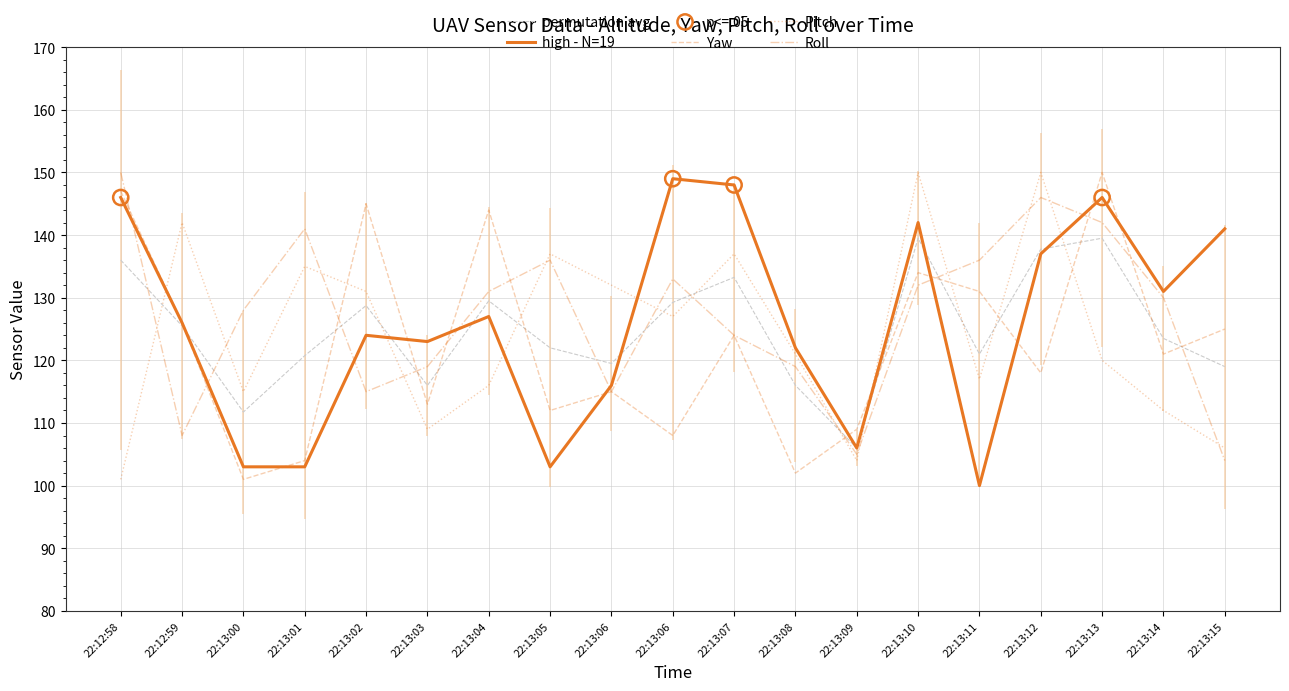

How many lines are shown in the chart?

5